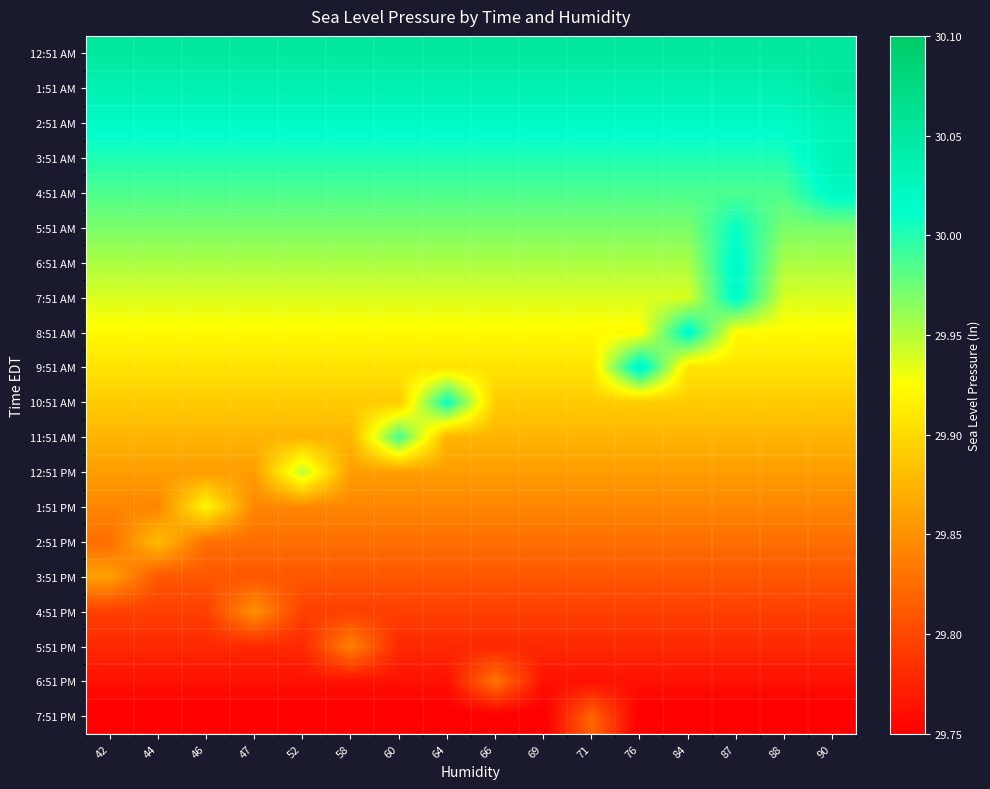

At which category does the chart reach its minimum across all series?

42